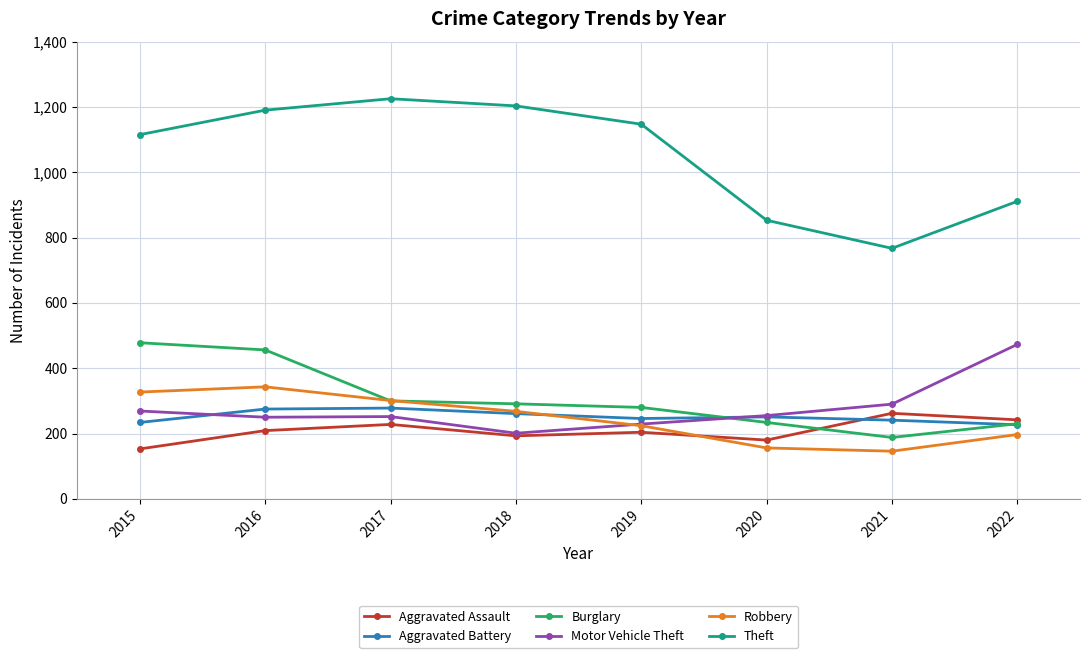

Is the value of Aggravated Battery at 2022 greater than the value of Theft at 2020?

No